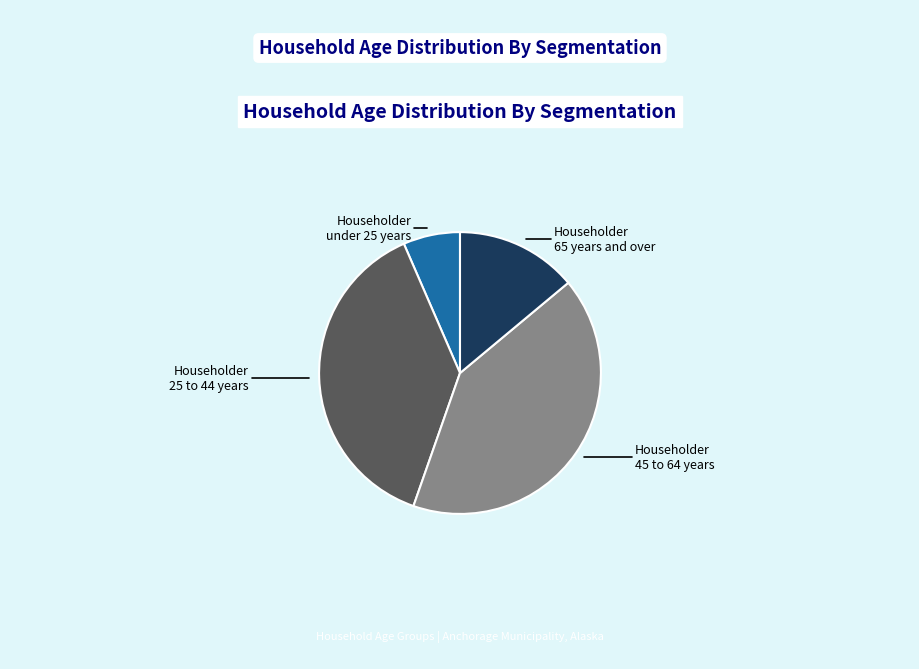

Does any single category account for the majority?

No